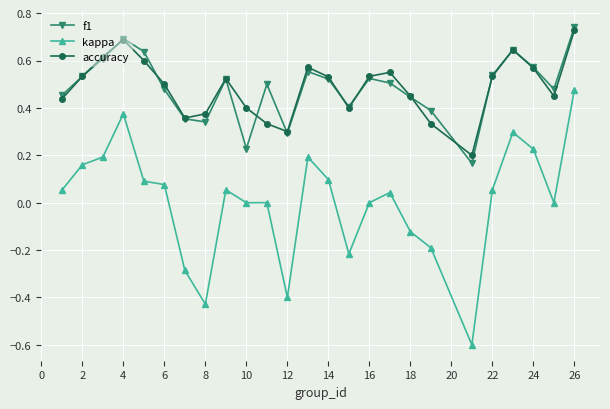

How many interior local peaks does the f1 series have?

6